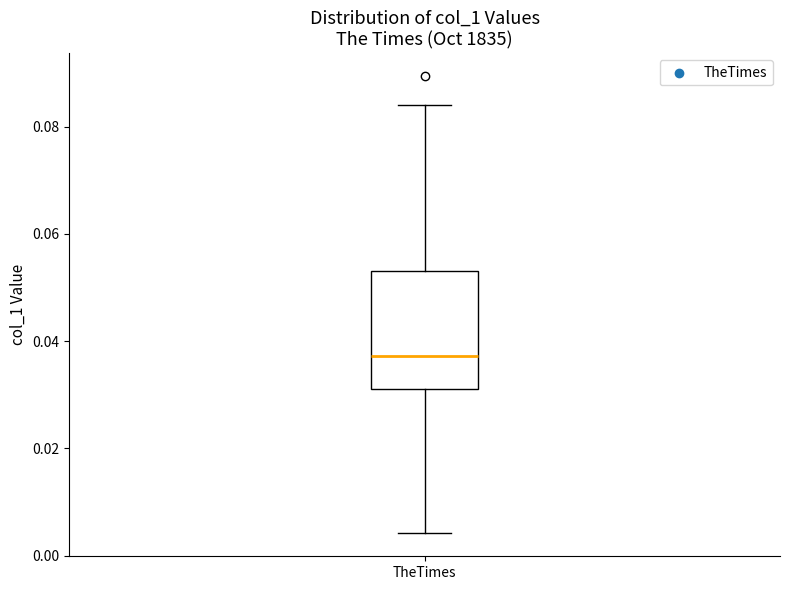

Where is the upper edge of the box for TheTimes on the y-axis? The values are not printed on the chart, so give them approximately, as read against the axis.

0.054